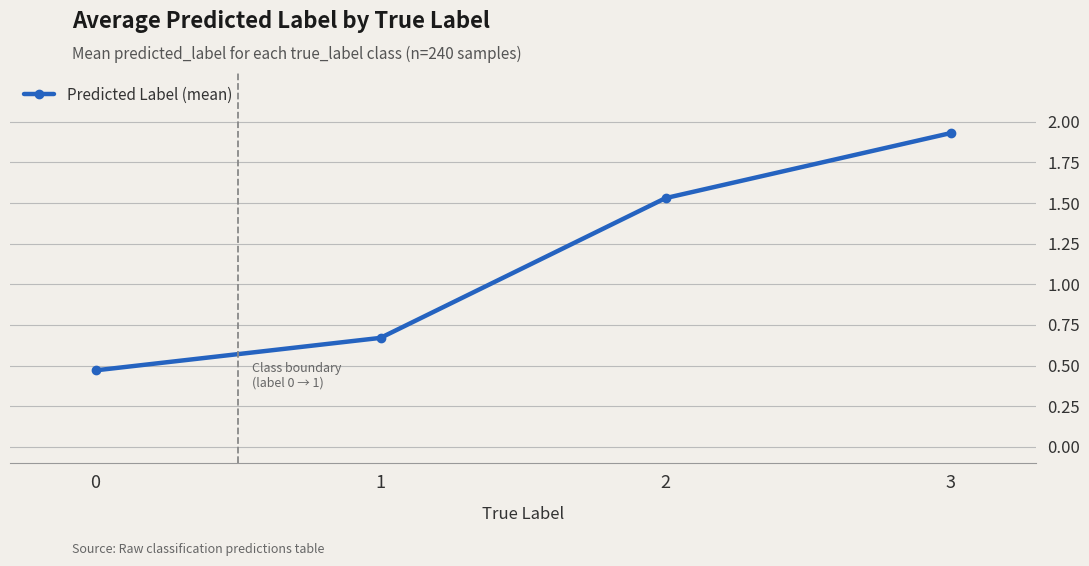

The value at 0 is 0.1. True or false?

False